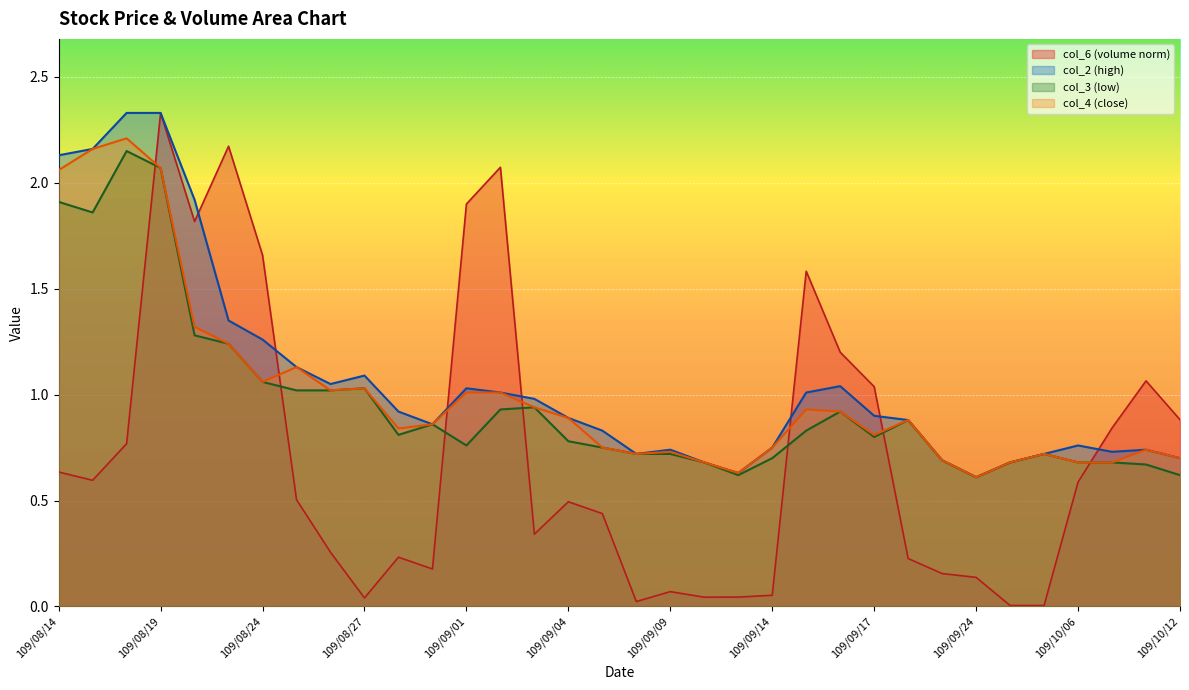

Which series changed the most between 109/08/28 and 109/09/14?

col_6